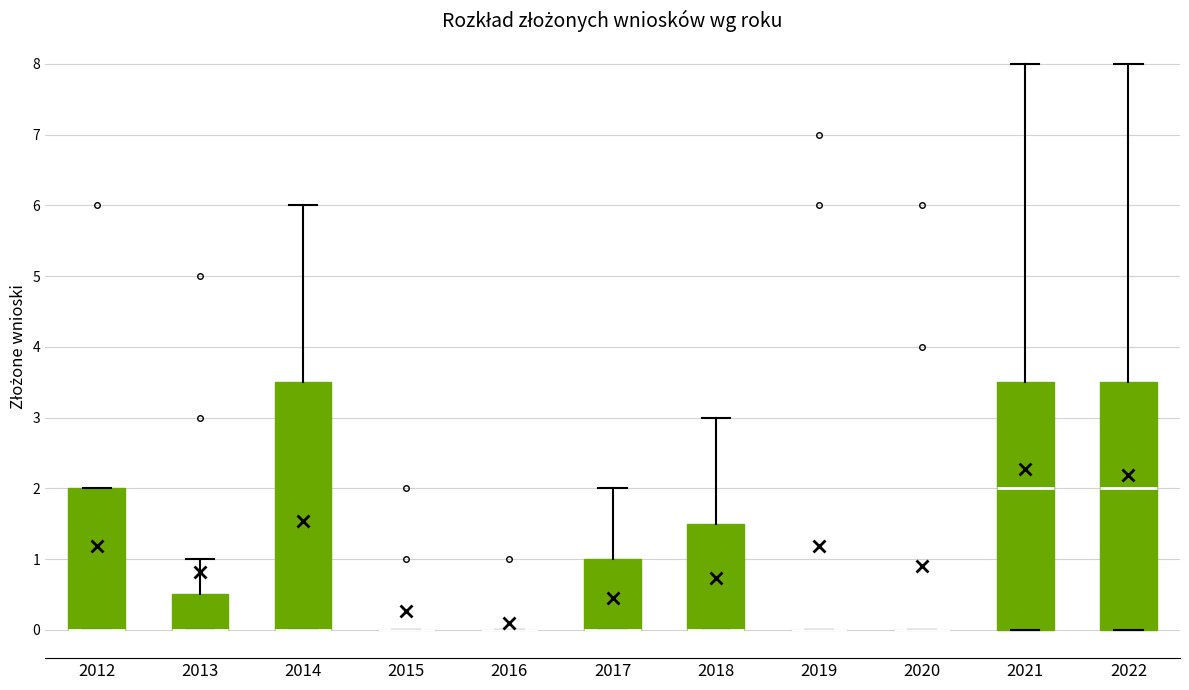

Reading left to right, transcribe this box plot: for each box, give where its median line is, the range the box spans, and where its two whiskers end, as read against the y-axis. The values are not printed on the chart, so give them approximately, as read against the axis.

2012: median 0.0 (drawn on the box's lower edge), box 0.0 to 2.0, whiskers 0.0 to 2.0
2013: median 0.0 (drawn on the box's lower edge), box 0.0 to 0.5, whiskers 0.0 to 1.0
2014: median 0.0 (drawn on the box's lower edge), box 0.0 to 3.5, whiskers 0.0 to 6.0
2015: box collapsed to a line at 0.0, whiskers 0.0 to 0.0
2016: box collapsed to a line at 0.0, whiskers 0.0 to 0.0
2017: median 0.0 (drawn on the box's lower edge), box 0.0 to 1.0, whiskers 0.0 to 2.0
2018: median 0.0 (drawn on the box's lower edge), box 0.0 to 1.5, whiskers 0.0 to 3.0
2019: box collapsed to a line at 0.0, whiskers 0.0 to 0.0
2020: box collapsed to a line at 0.0, whiskers 0.0 to 0.0
2021: median 2.0, box 0.0 to 3.5, whiskers 0.0 to 8.0
2022: median 2.0, box 0.0 to 3.5, whiskers 0.0 to 8.0